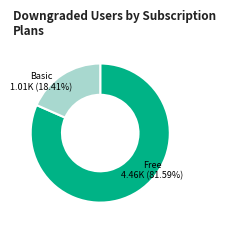

Does any single category account for the majority?

Yes